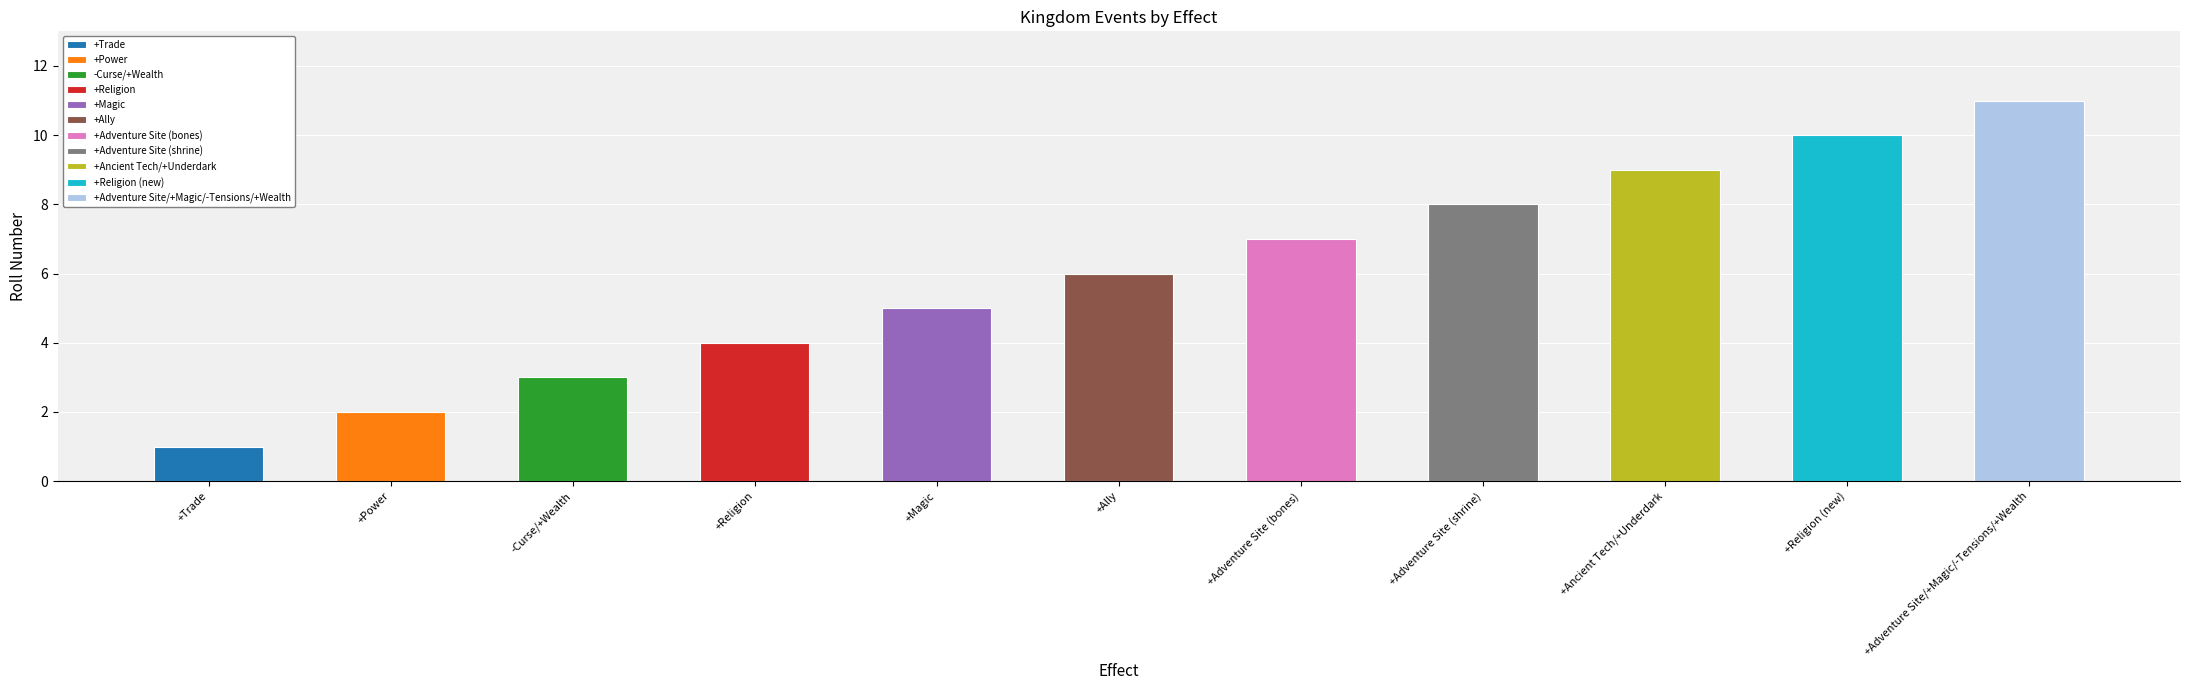

Read the value at +Ancient Tech/+Underdark.

9